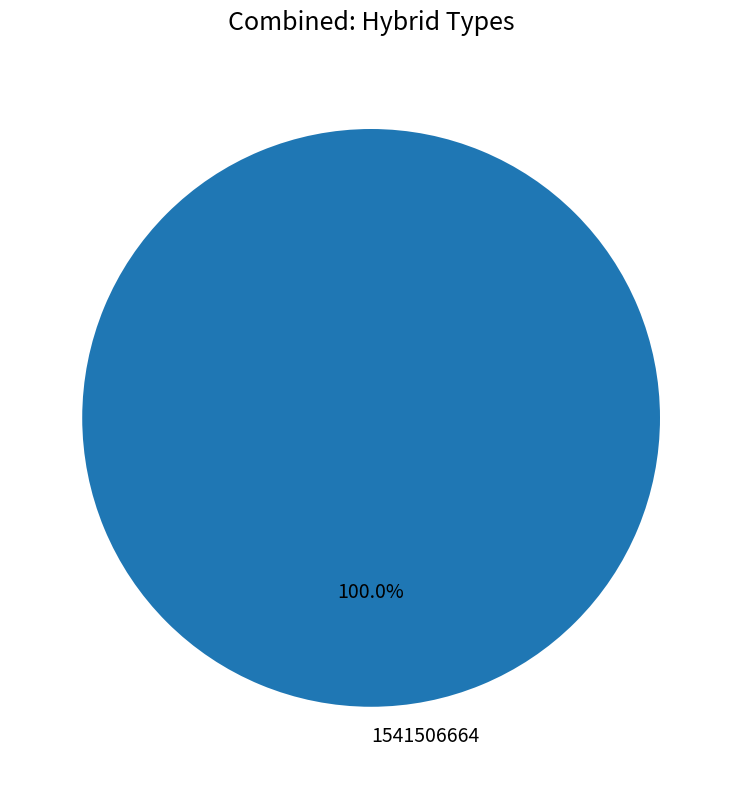

Rank the categories by value from lowest to highest.

1541506664